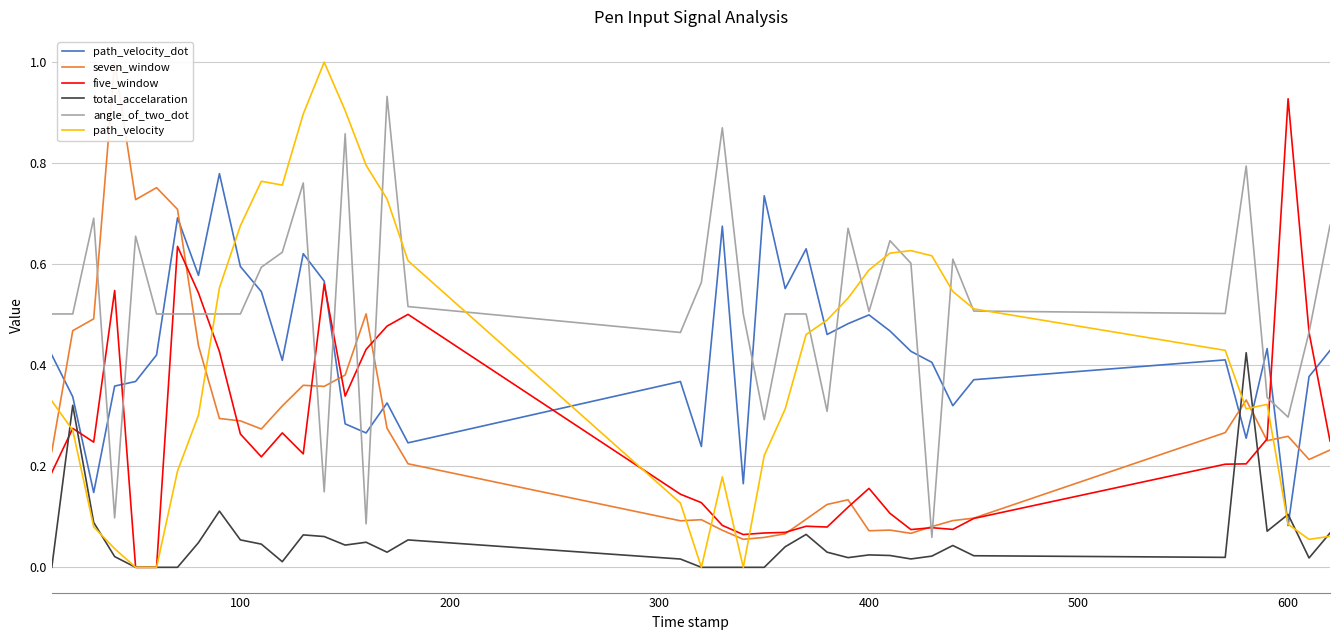

At which label does five_window reach its peak?

600